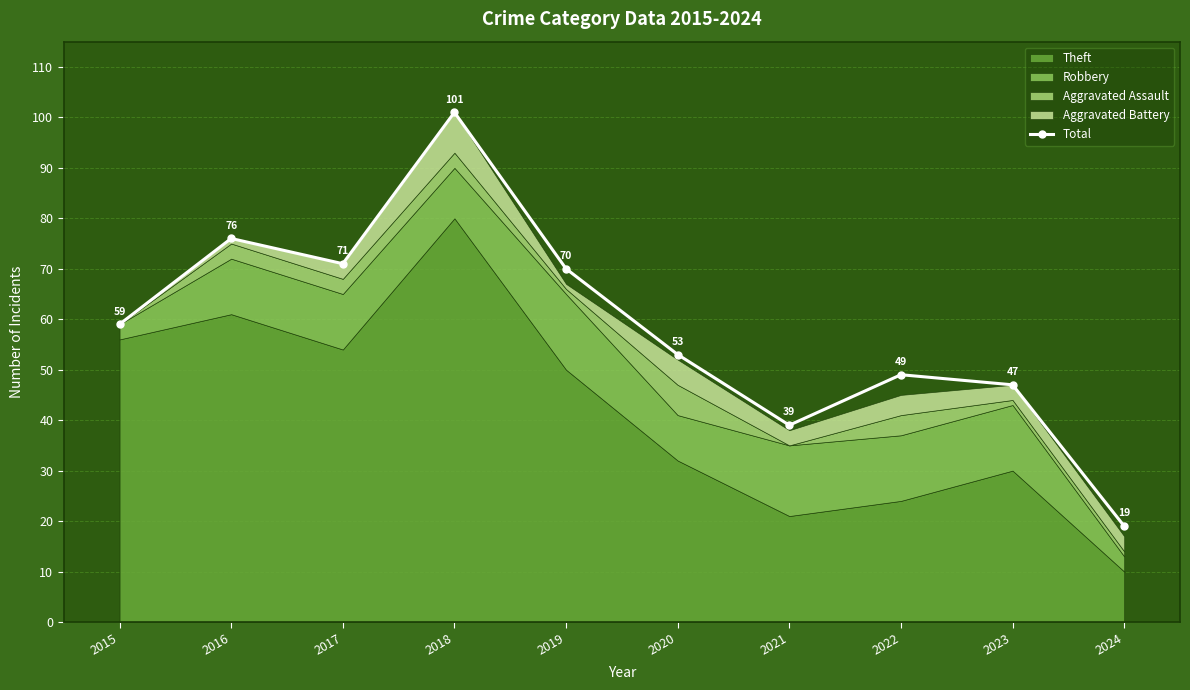

At which category does the data reach its first local valley?

2017